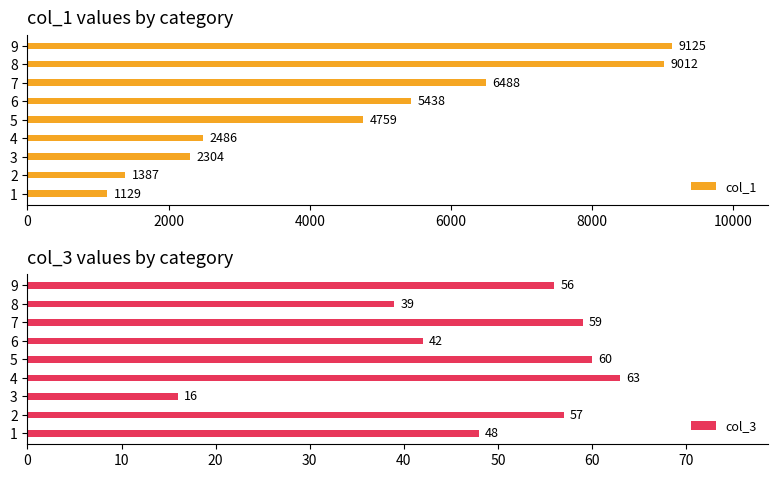

List the labels in order of col_1 value, largest first.

9, 8, 7, 6, 5, 4, 3, 2, 1